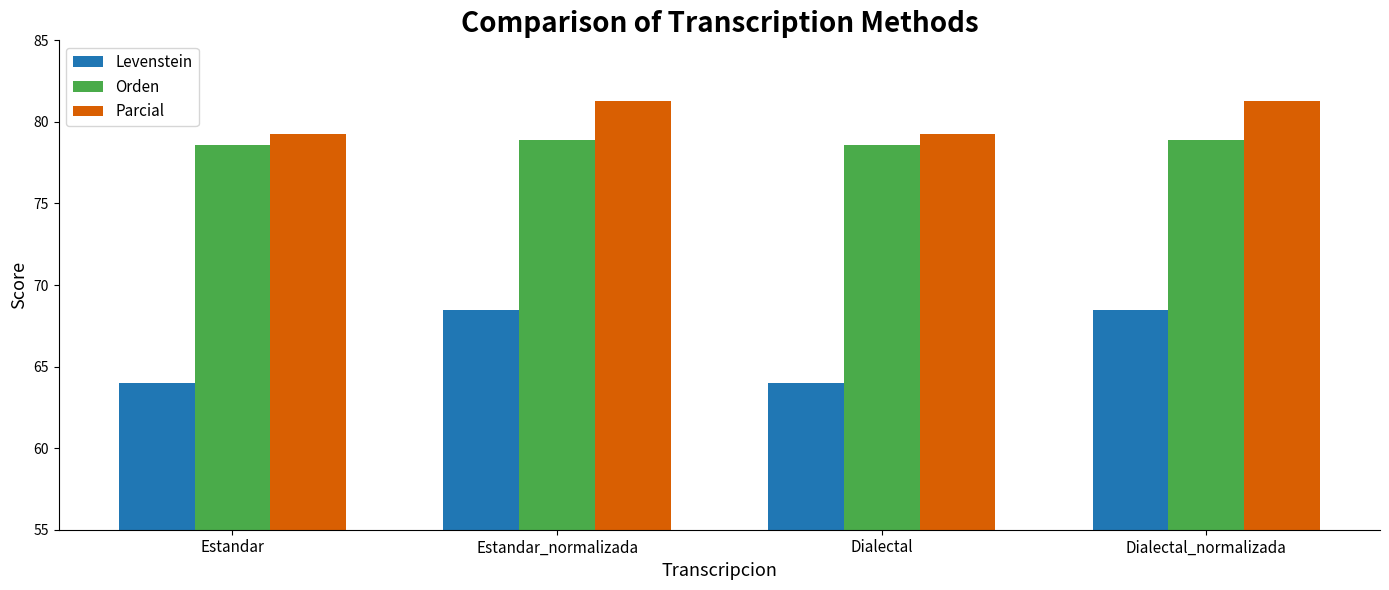

Reading left to right, list all the values displayed in this chart.

Levenstein: Estandar=64.0	Estandar_normalizada=68.5	Dialectal=64.0	Dialectal_normalizada=68.5
Orden: Estandar=78.6	Estandar_normalizada=78.9	Dialectal=78.6	Dialectal_normalizada=78.9
Parcial: Estandar=79.3	Estandar_normalizada=81.3	Dialectal=79.3	Dialectal_normalizada=81.3